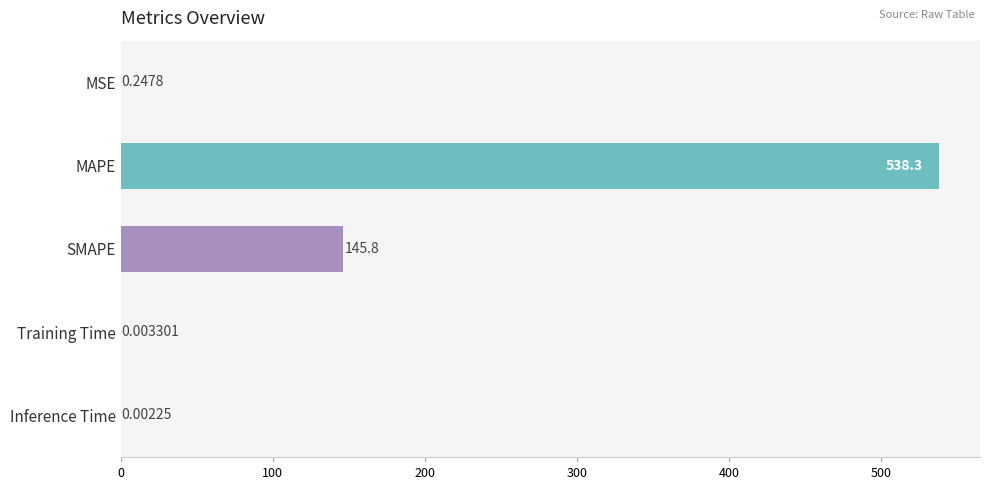

What is the sum of the values at MAPE and MSE?

538.5